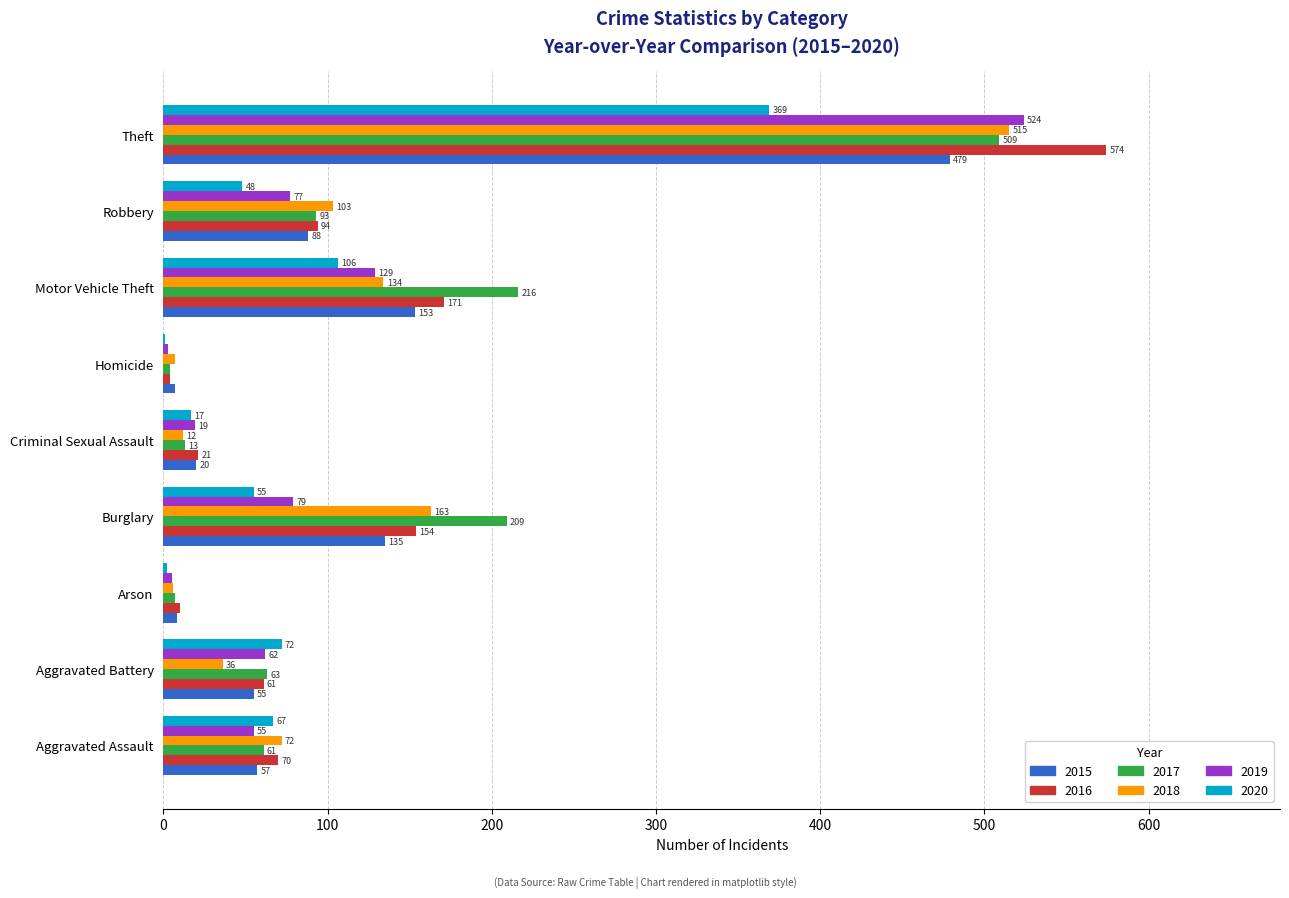

What is the sum of the 2016 values at Aggravated Battery and Robbery?

155